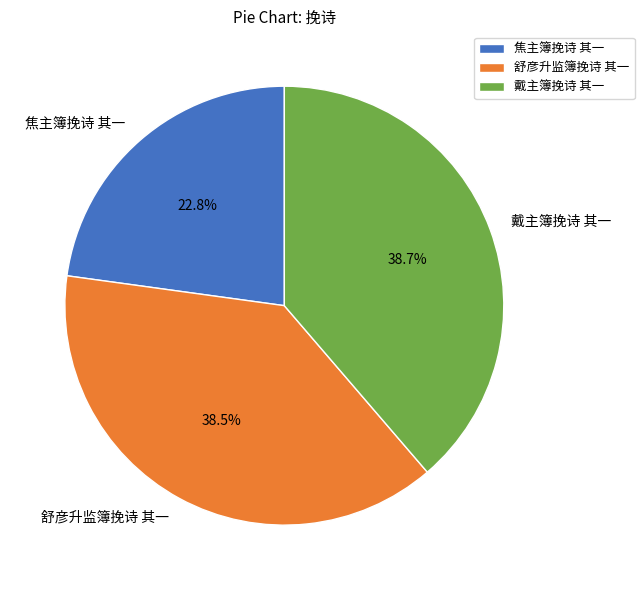

Does any single category account for the majority?

No